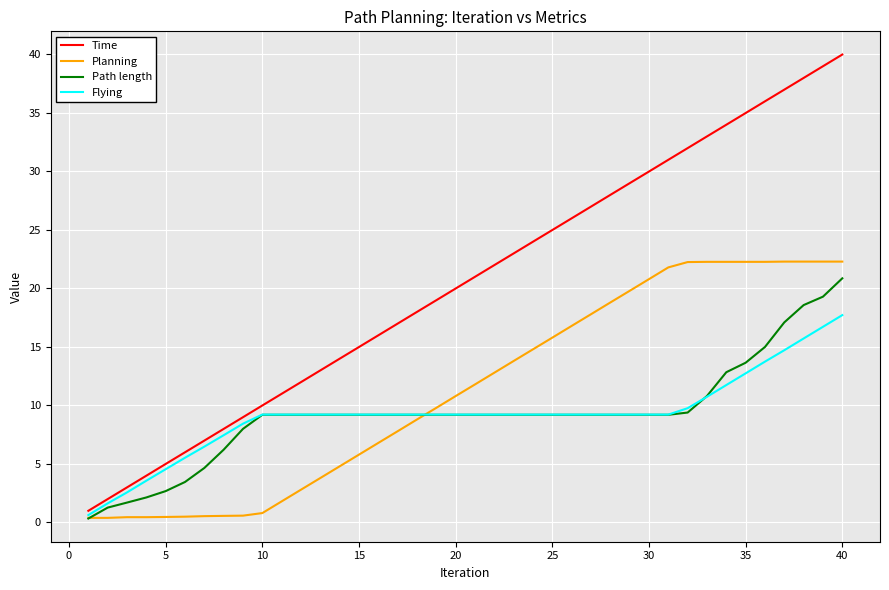

Does the chart display data point markers on the line(s)?

No